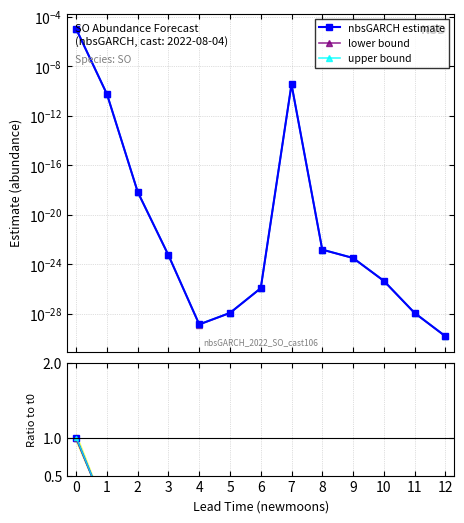

True or false: ratio lower and ratio to t0 cross at least once.

False